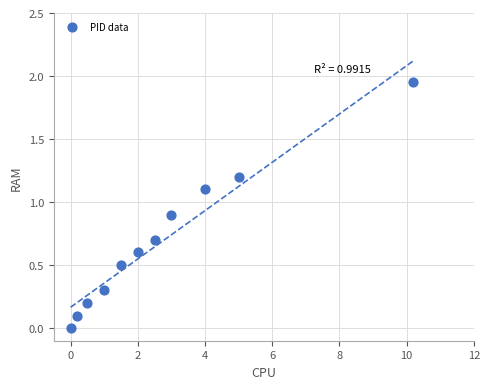

What is the average Y value?

0.7